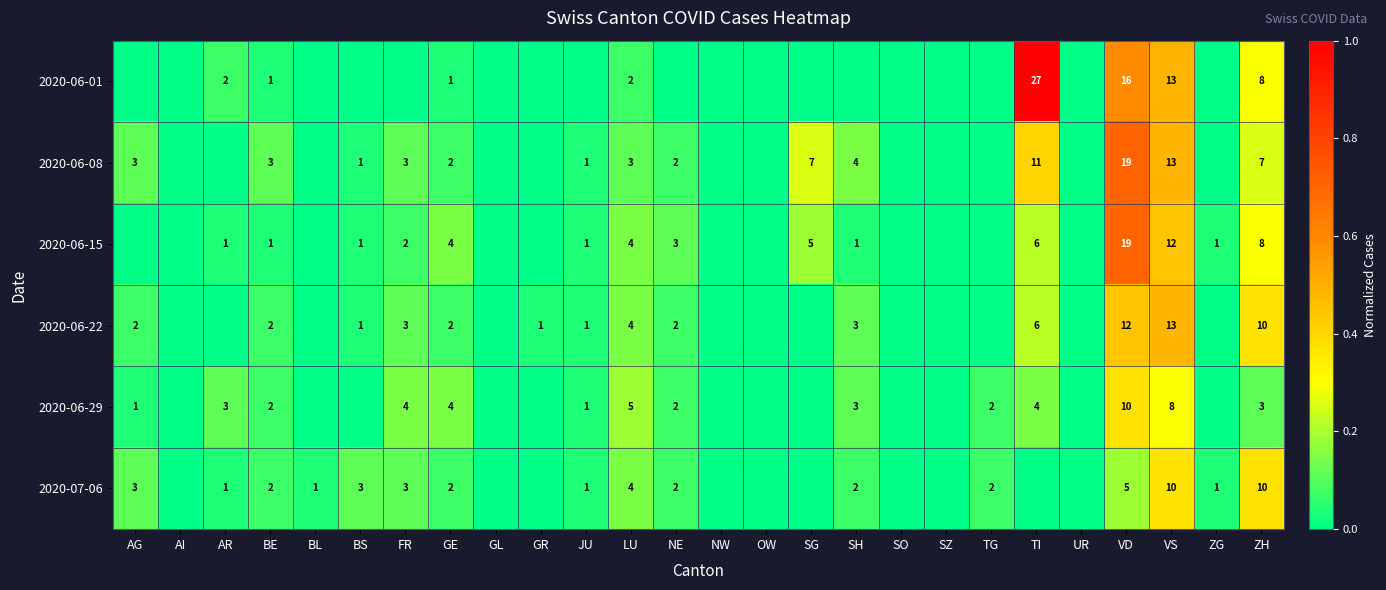

Is the value of 2020-07-06 at VS greater than the value of 2020-06-22 at VD?

No